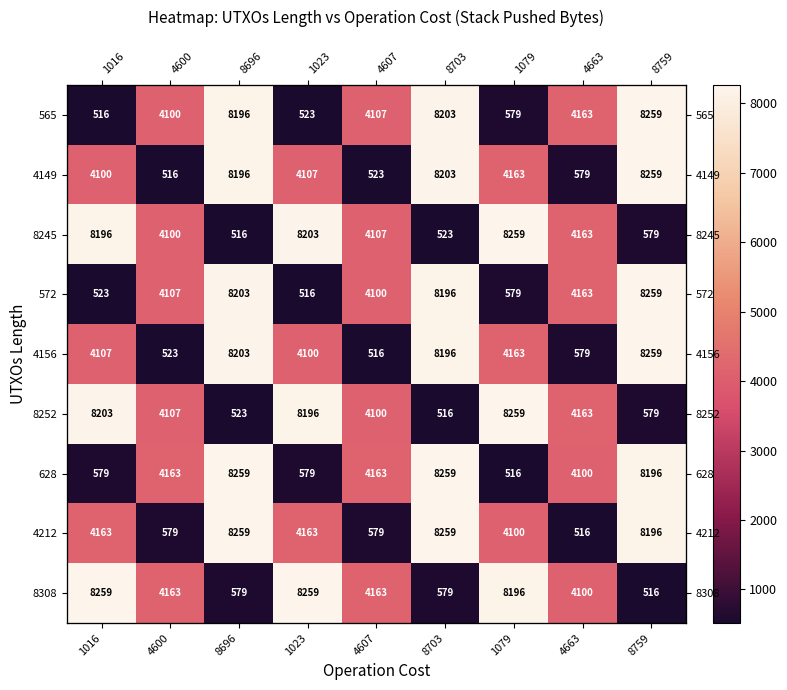

Read the 565 value at 4600.

4100